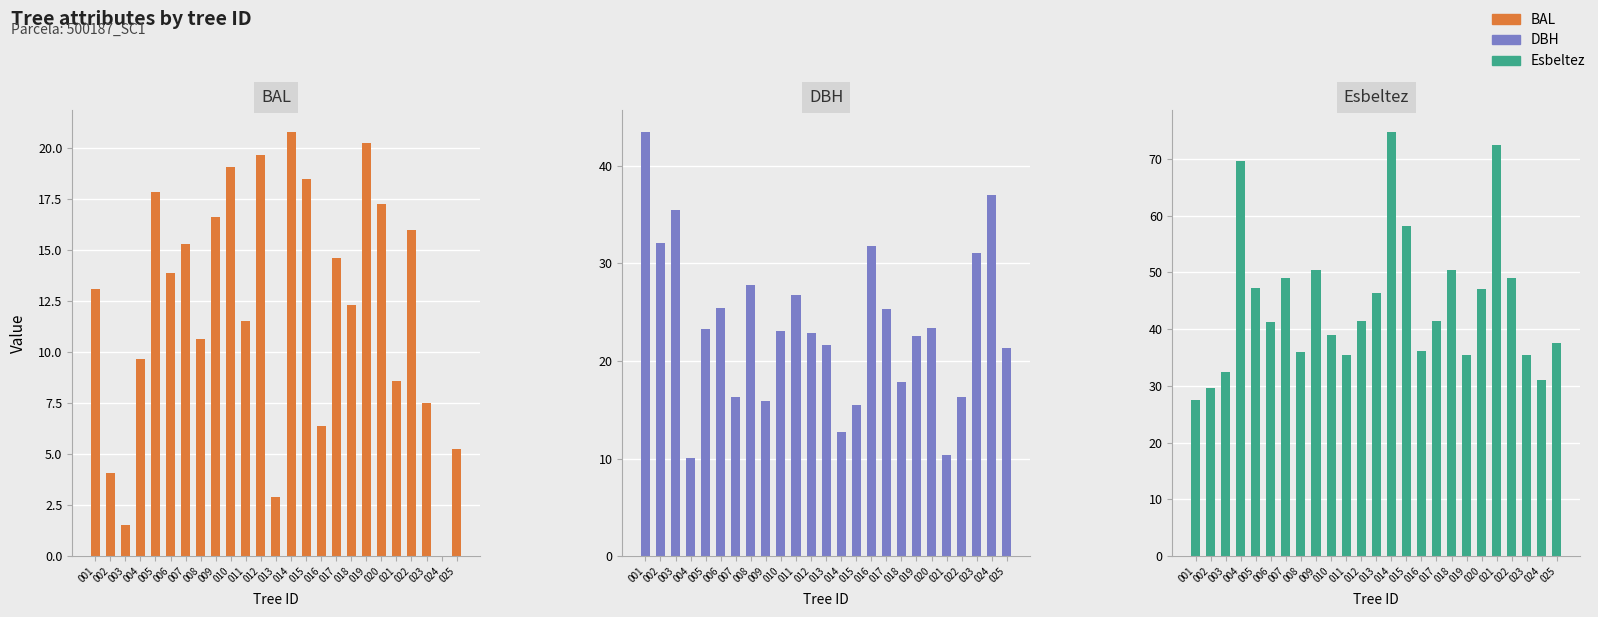

Reading left to right, extract all data points from this chart.

BAL: 13.1	4.1	1.5	9.6	17.9	13.9	15.3	10.7	16.6	19.1	11.5	19.6	2.9	20.8	18.4	6.4	14.6	12.3	20.2	17.2	8.6	15.9	7.5	0.0	5.2
DBH: 43.5	32.0	35.5	10.1	23.2	25.4	16.3	27.8	15.8	23.1	26.8	22.9	21.6	12.7	15.4	31.8	25.3	17.9	22.6	23.4	10.3	16.3	31.1	37.0	21.4
Esbeltez: 27.6	29.6	32.4	69.7	47.3	41.3	49.1	36.0	50.5	39.0	35.5	41.5	46.3	74.8	58.2	36.2	41.5	50.4	35.5	47.0	72.5	49.1	35.4	31.1	37.5